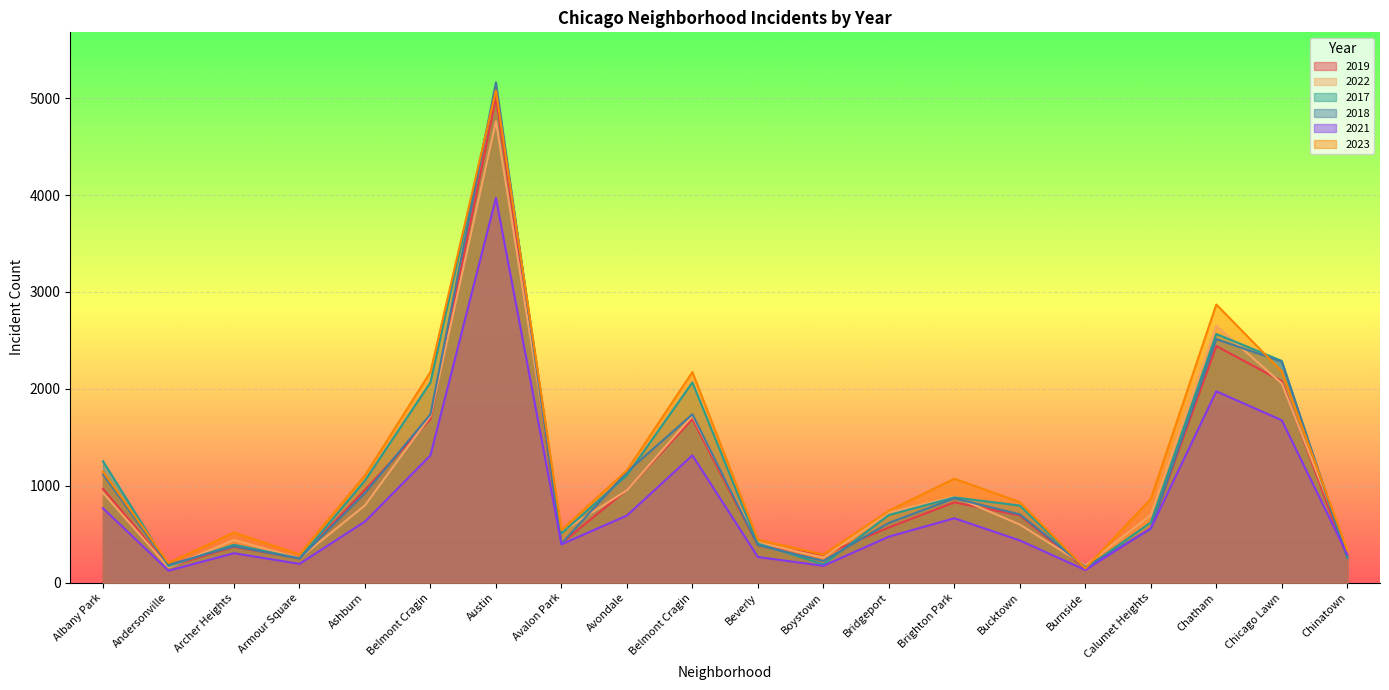

How many distinct data groups are displayed?

6